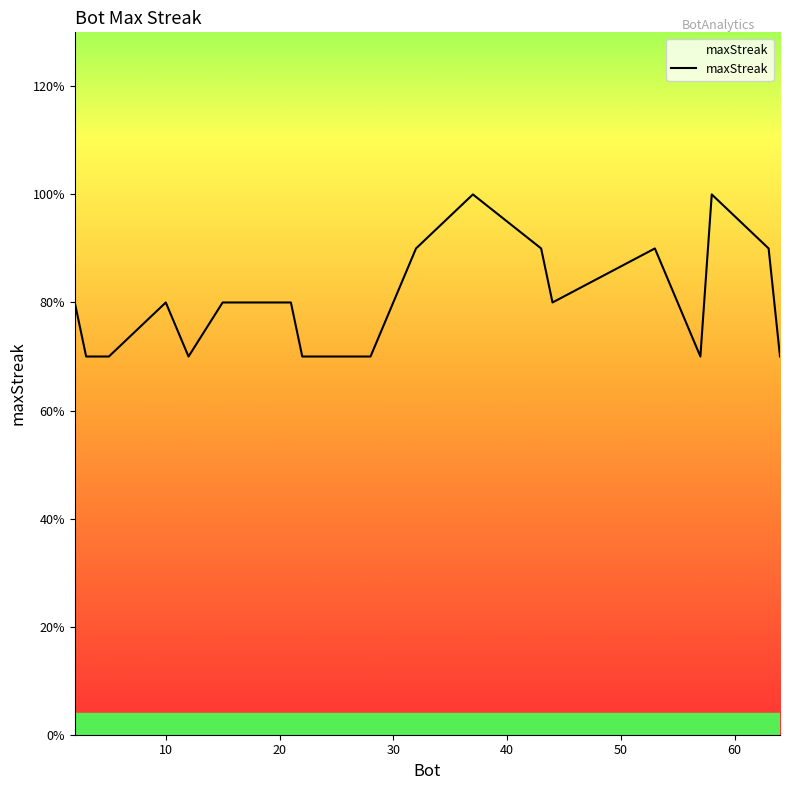

Reading left to right, list all the values displayed in this chart.

16	14	14	16	14	16	16	16	16	14	14	18	20	18	16	18	14	20	18	14